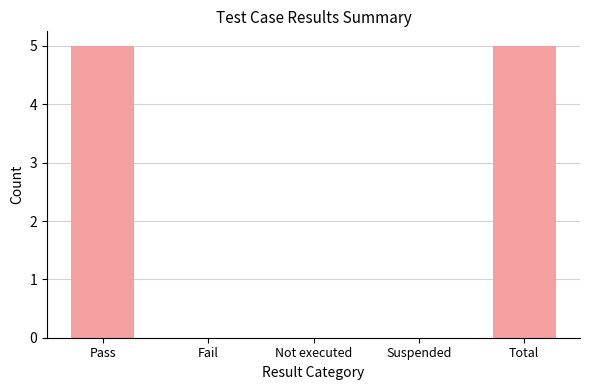

What is the greatest value displayed?

5